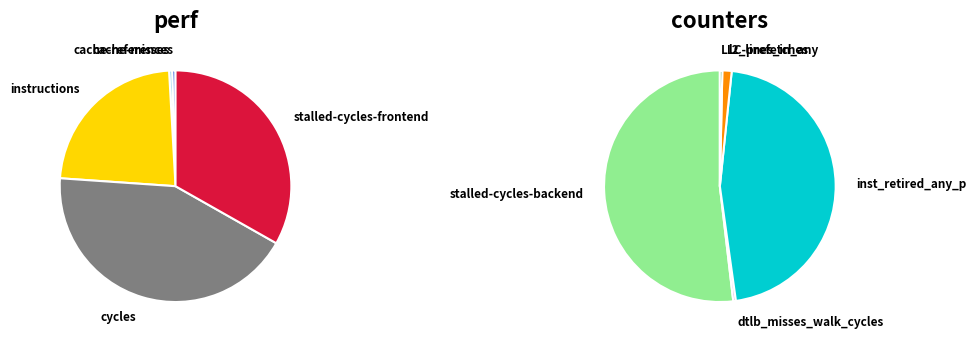

True or false: cache-references accounts for 0% of the total.

True